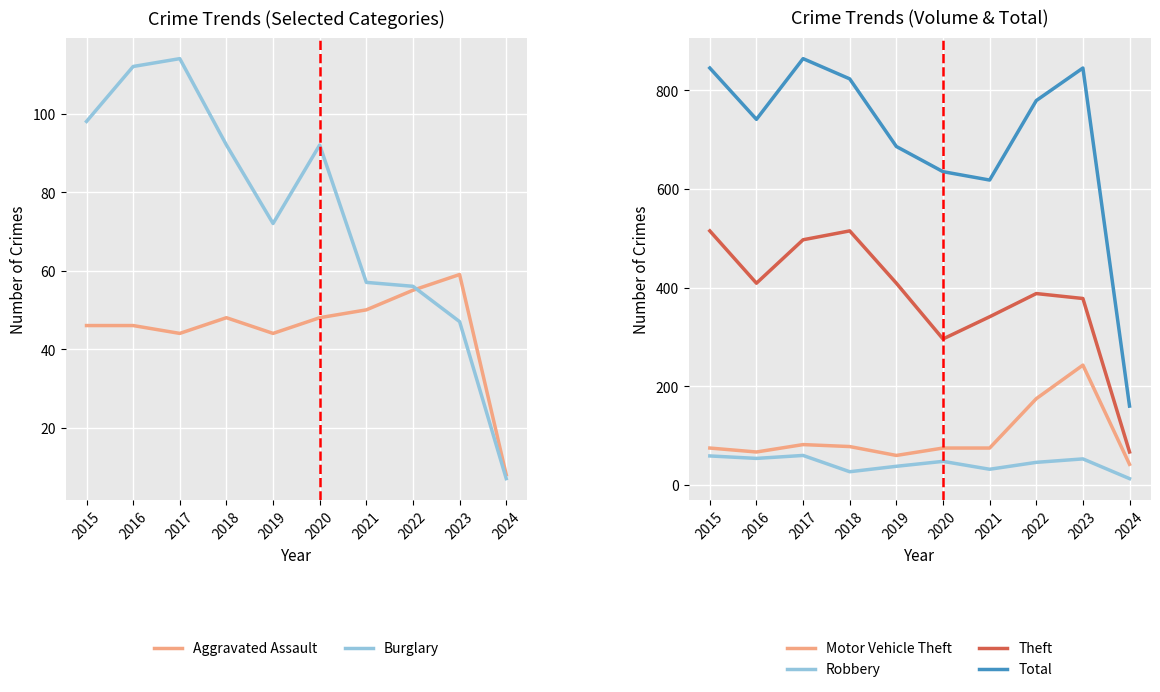

What is the average value of the Aggravated Assault series?

45